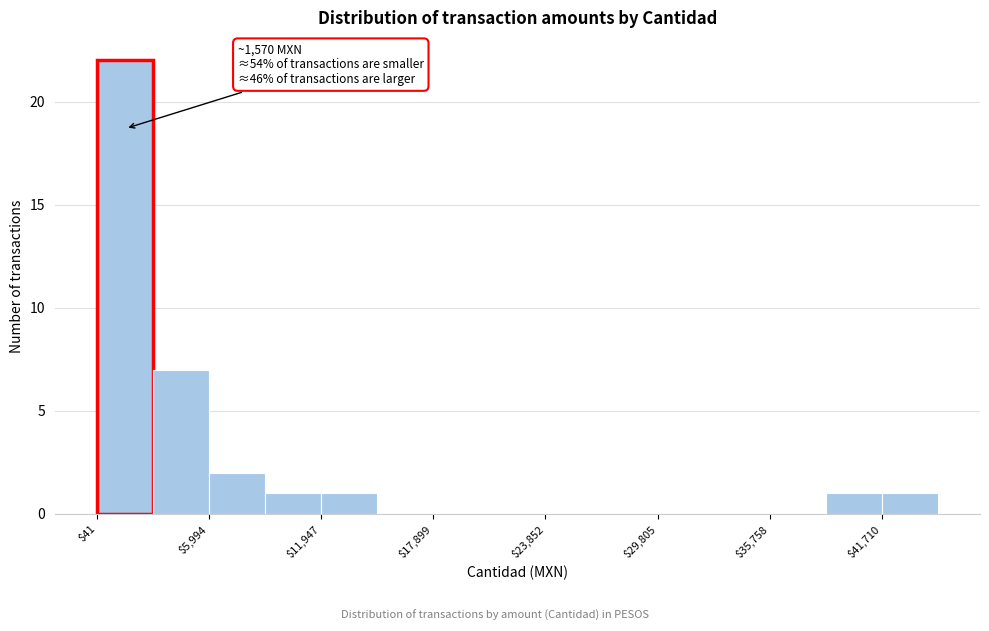

Read against the x-axis, roughly where is the centre of the tallest bar?

2000